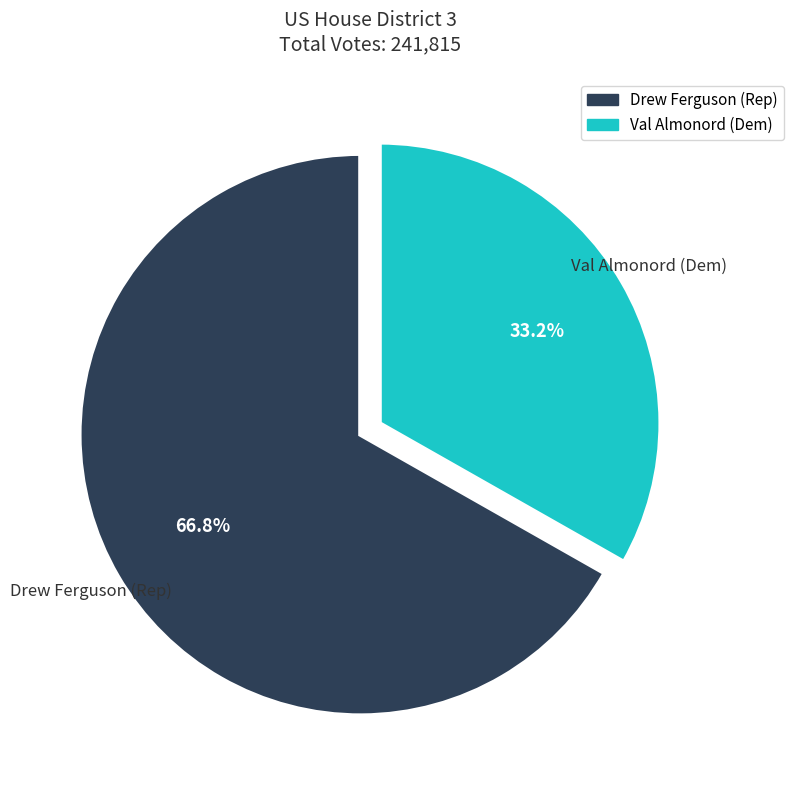

How many slices are in this pie chart?

2